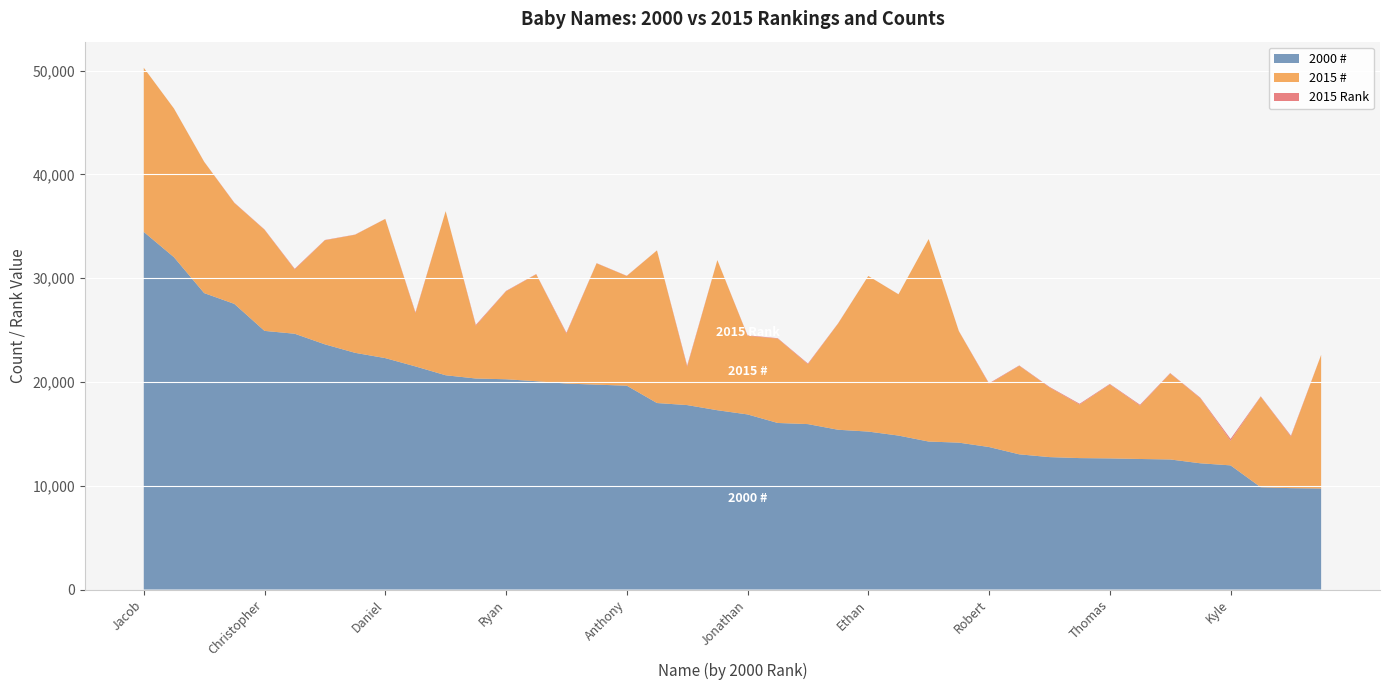

Reading left to right, extract all data points from this chart.

2015 Rank: Jacob=4	Michael=9	Matthew=15	Joshua=33	Christopher=32	Nicholas=62	Andrew=30	Joseph=21	Daniel=12	Tyler=81	William=5	Brandon=82	Ryan=39	John=26	Zachary=88	David=18	Anthony=25	James=7	Justin=110	Alexander=8	Jonathan=48	Christian=43	Austin=69	Dylan=27	Ethan=6	Benjamin=10	Noah=1	Samuel=23	Robert=63	Nathan=38	Cameron=56	Kevin=79	Thomas=51	Jose=80	Hunter=41	Jordan=60	Kyle=175	Caleb=37	Jason=86	Logan=14
2000 #: Jacob=34460	Michael=32024	Matthew=28566	Joshua=27526	Christopher=24923	Nicholas=24649	Andrew=23627	Joseph=22809	Daniel=22300	Tyler=21499	William=20648	Brandon=20334	Ryan=20262	John=20073	Zachary=19848	David=19742	Anthony=19644	James=17972	Justin=17774	Alexander=17278	Jonathan=16873	Christian=16050	Austin=15941	Dylan=15396	Ethan=15221	Benjamin=14836	Noah=14260	Samuel=14154	Robert=13732	Nathan=13027	Cameron=12761	Kevin=12665	Thomas=12636	Jose=12579	Hunter=12534	Jordan=12164	Kyle=11964	Caleb=9857	Jason=9769	Logan=9736
2015 #: Jacob=15816	Michael=14321	Matthew=12648	Joshua=9720	Christopher=9742	Nicholas=6194	Andrew=10027	Joseph=11375	Daniel=13408	Tyler=5131	William=15809	Brandon=5085	Ryan=8474	John=10303	Zachary=4809	David=11691	Anthony=10564	James=14705	Justin=3693	Alexander=14460	Jonathan=7577	Christian=8127	Austin=5767	Dylan=10232	Ethan=14991	Benjamin=13608	Noah=19511	Samuel=10733	Robert=6076	Nathan=8530	Cameron=6713	Kevin=5157	Thomas=7123	Jose=5146	Hunter=8284	Jordan=6254	Kyle=2374	Caleb=8727	Jason=4968	Logan=12862